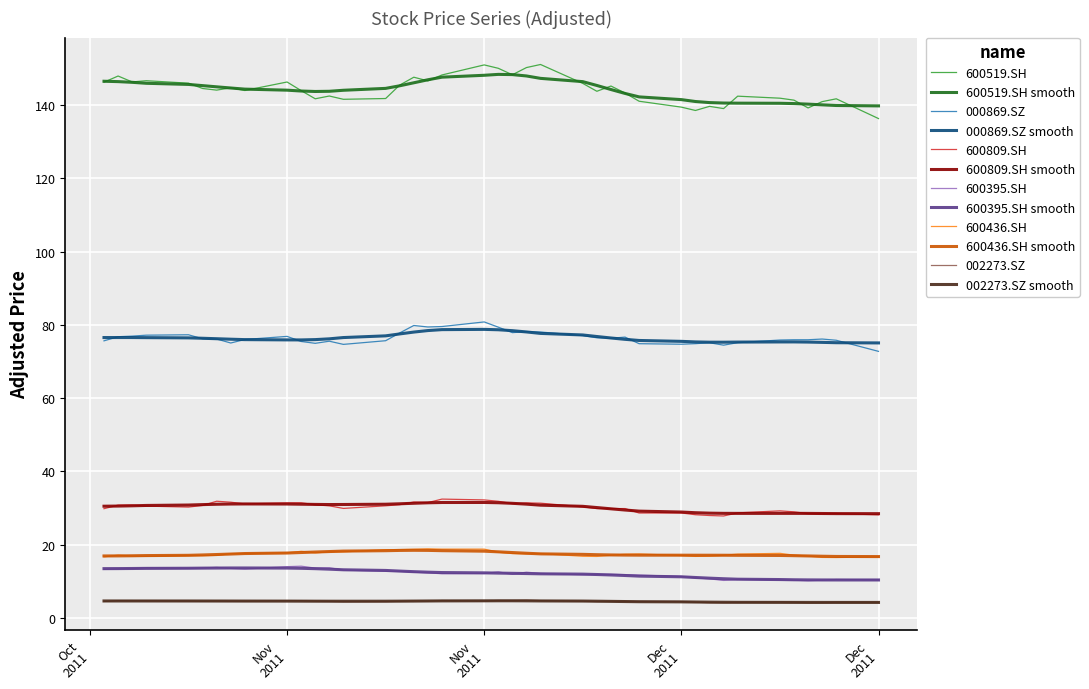

In 600395.SH, how many points are higher than both neighbors (excluding endpoints)?

9